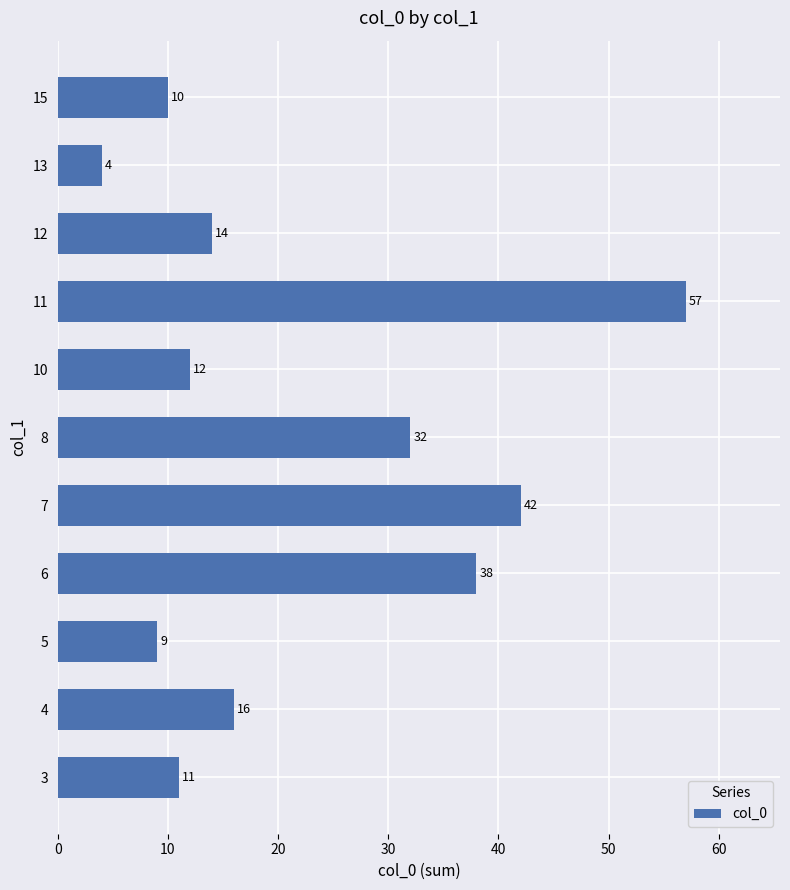

Reading bottom to top, extract all data points from this chart.

11	16	9	38	42	32	12	57	14	4	10